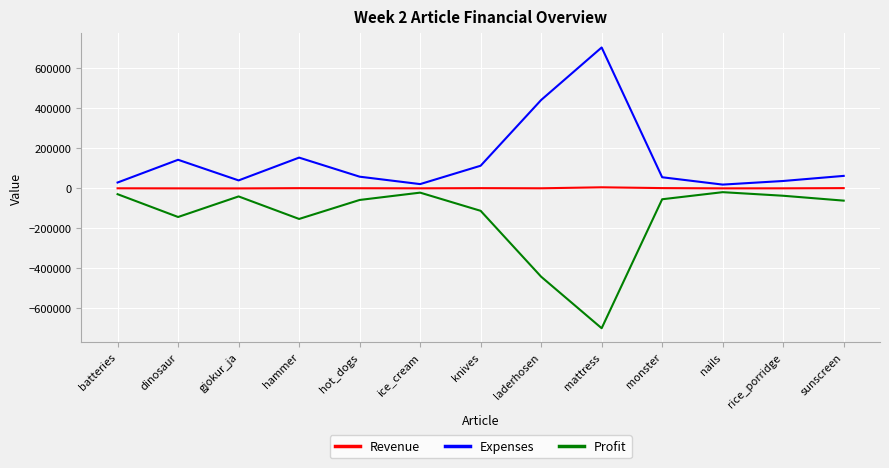

Is the value of Profit at hammer greater than the value of Revenue at monster?

No